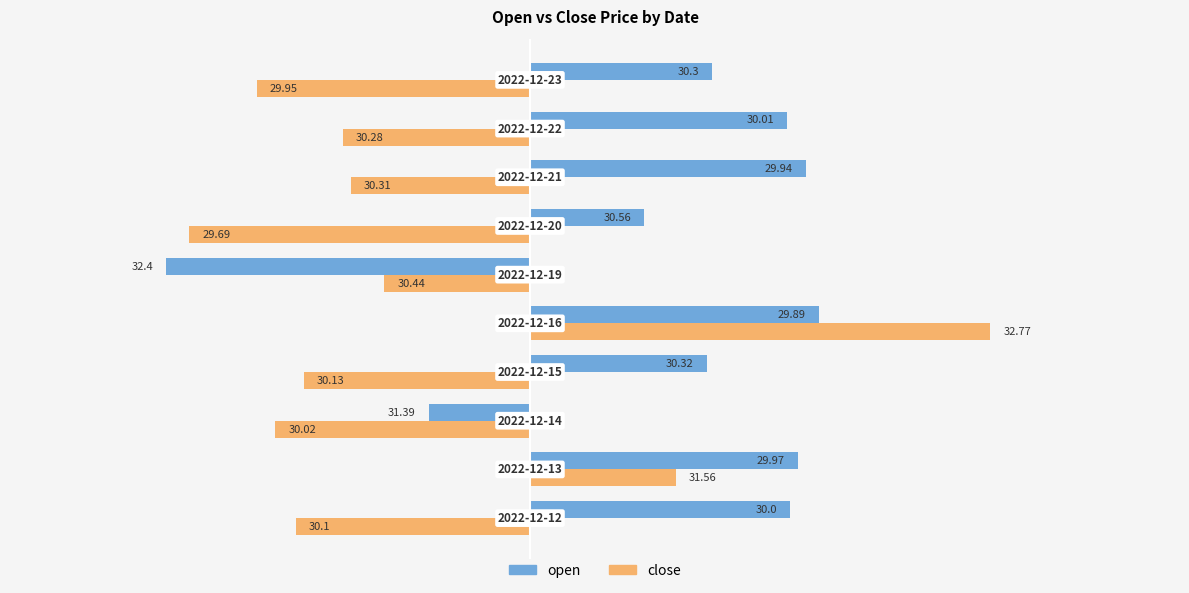

How many positive values does the open series have?

8